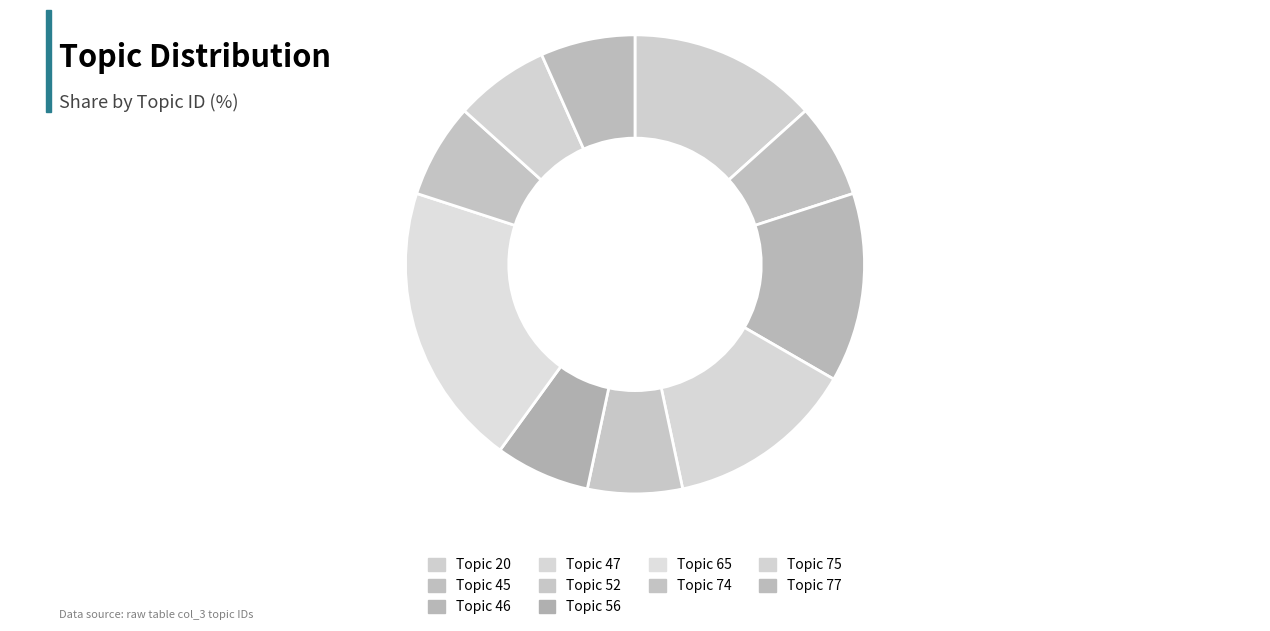

Count the number of slices in the pie.

10